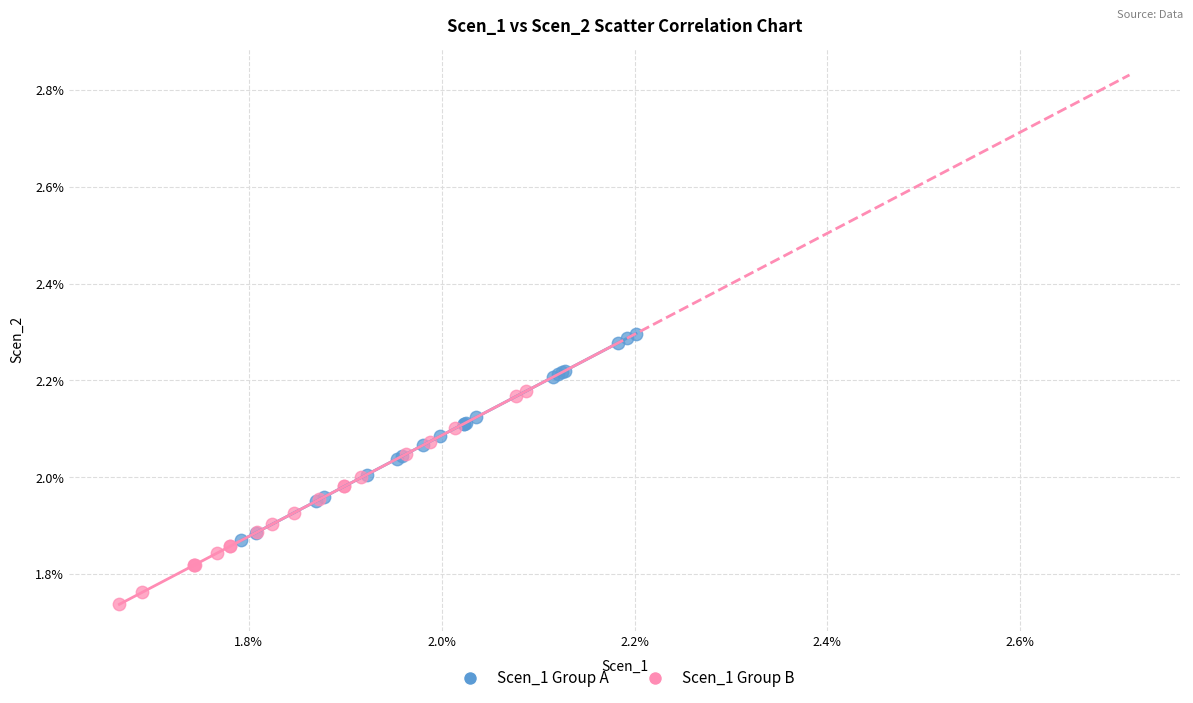

What are all the series names shown in the legend?

Scen_1 Group A, Scen_1 Group B